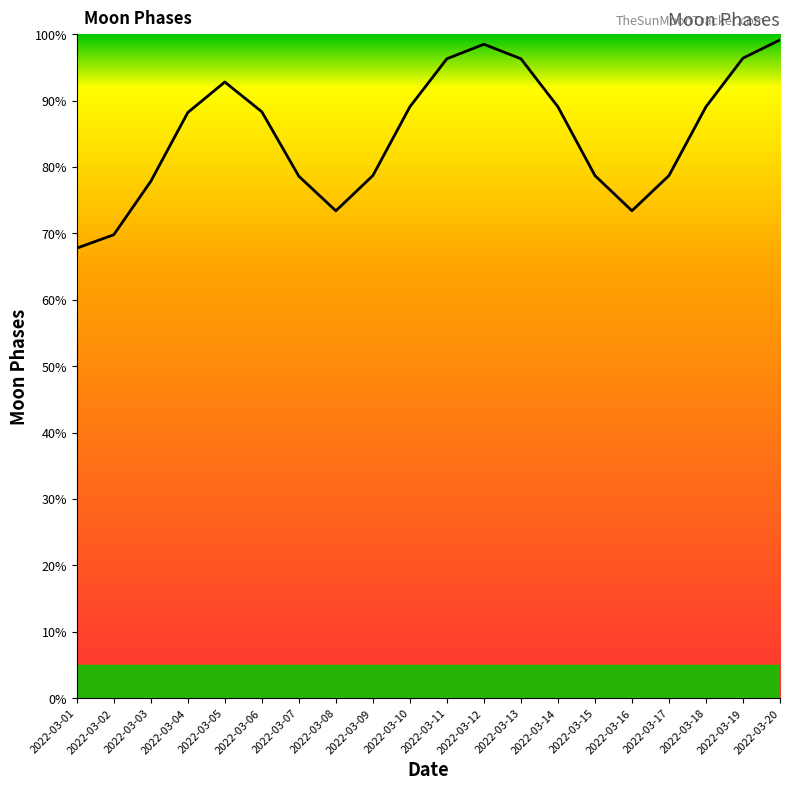

Which label corresponds to the smallest value in the chart?

2022-03-01